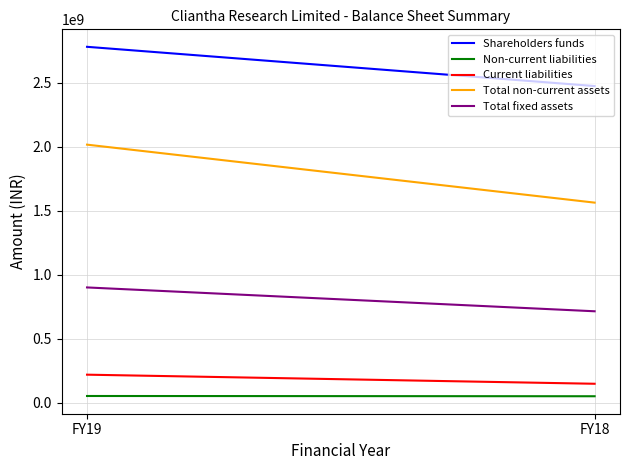

Which series has the largest range (max minus min)?

Total non-current assets